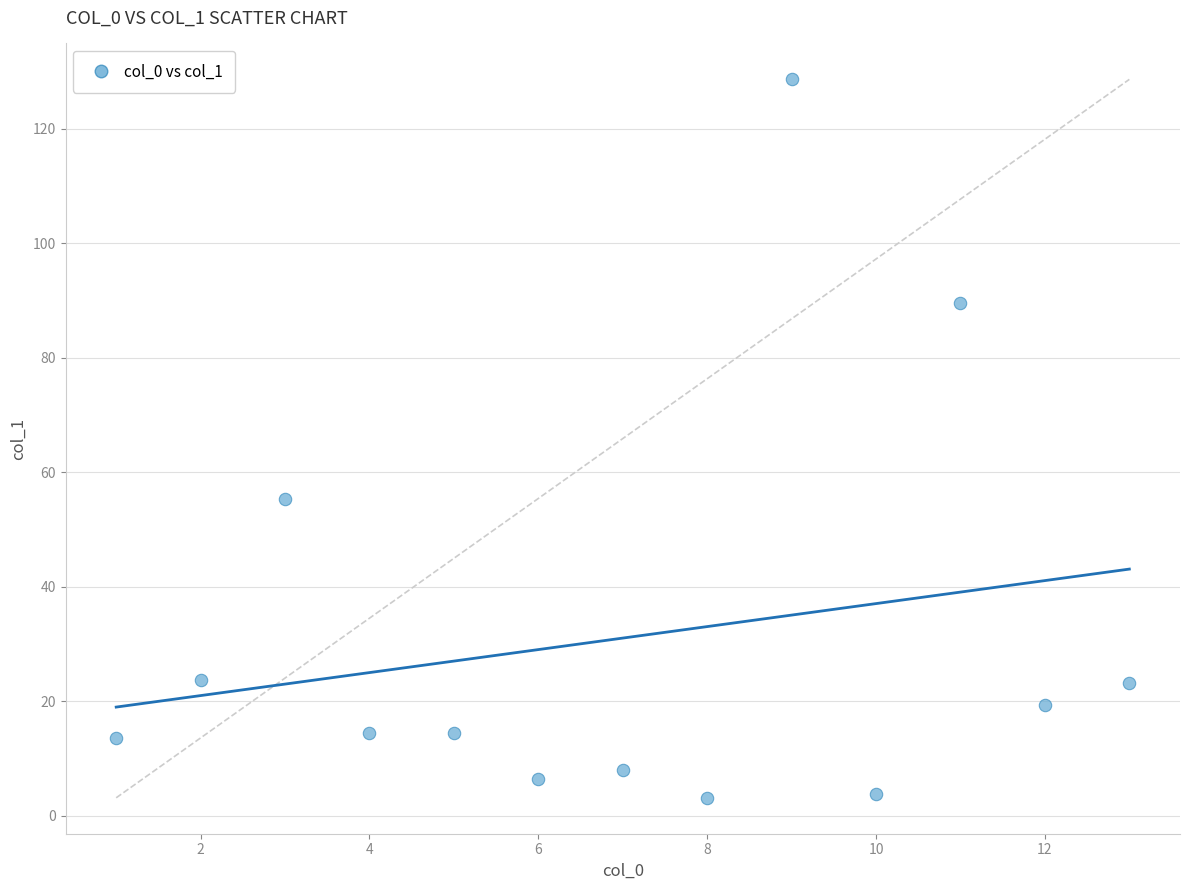

What is the range of Y values (max minus min)?

125.5